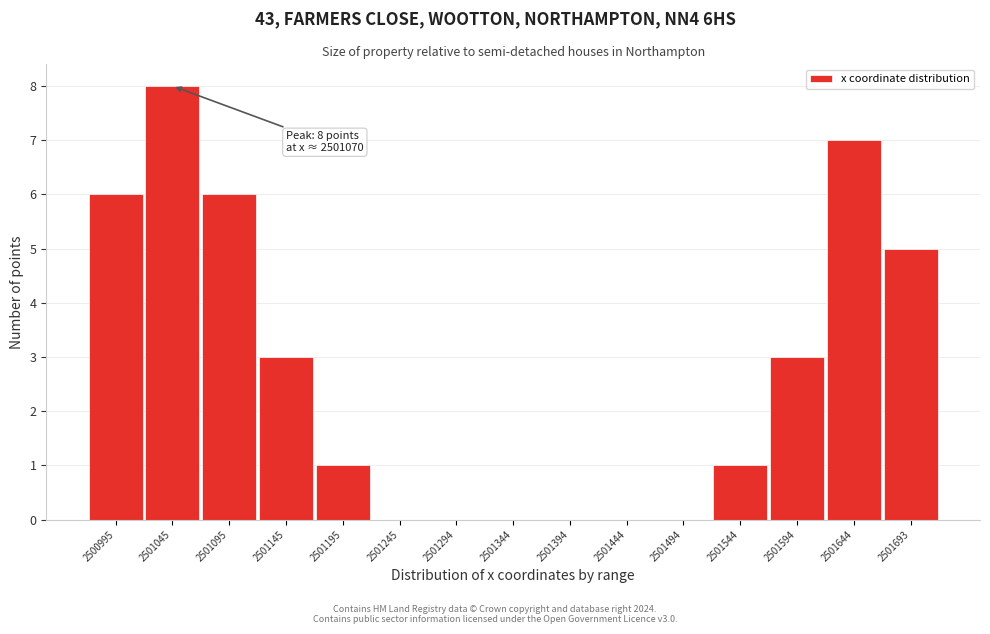

Reading left to right, list all the values displayed in this chart.

2500995=6	2501045=8	2501095=6	2501145=3	2501195=1	2501245=0	2501294=0	2501344=0	2501394=0	2501444=0	2501494=0	2501544=1	2501594=3	2501644=7	2501693=5